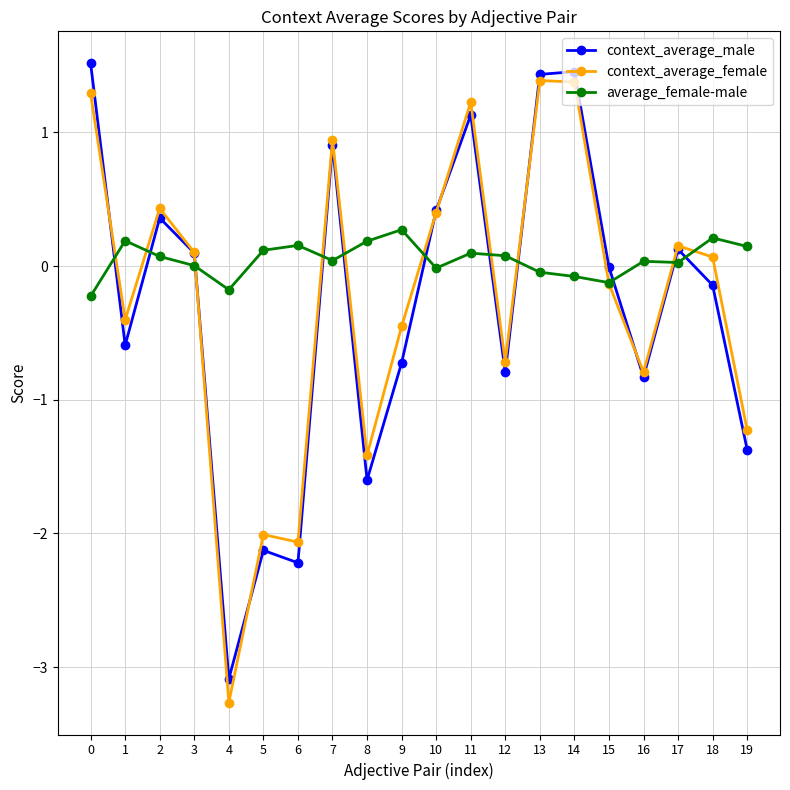

Rank the series by their maximum value, from lowest to highest.

average_female-male, context_average_female, context_average_male